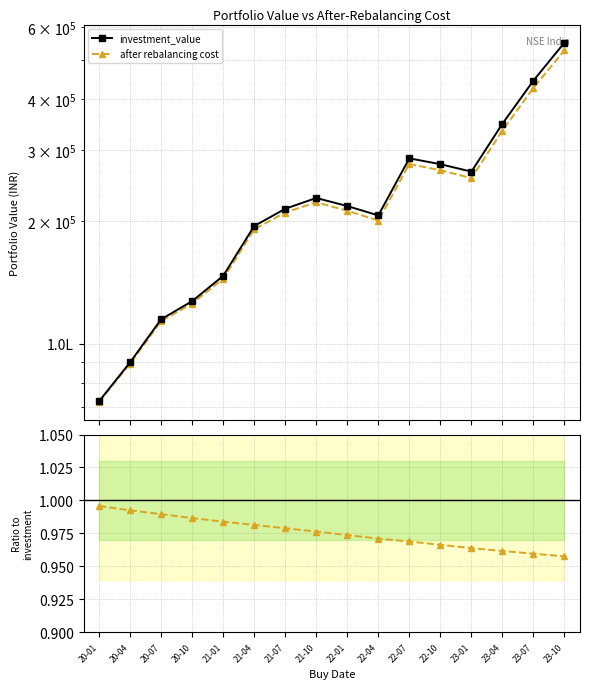

Which category has the highest value across all series?

23-10